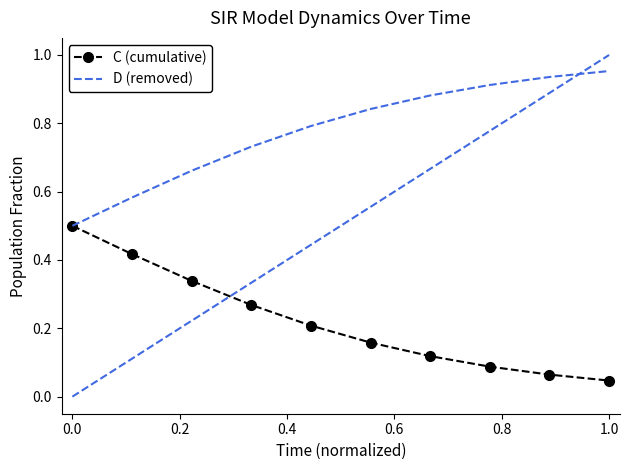

List the series in order of their peak value, highest first.

D (removed), C (cumulative)